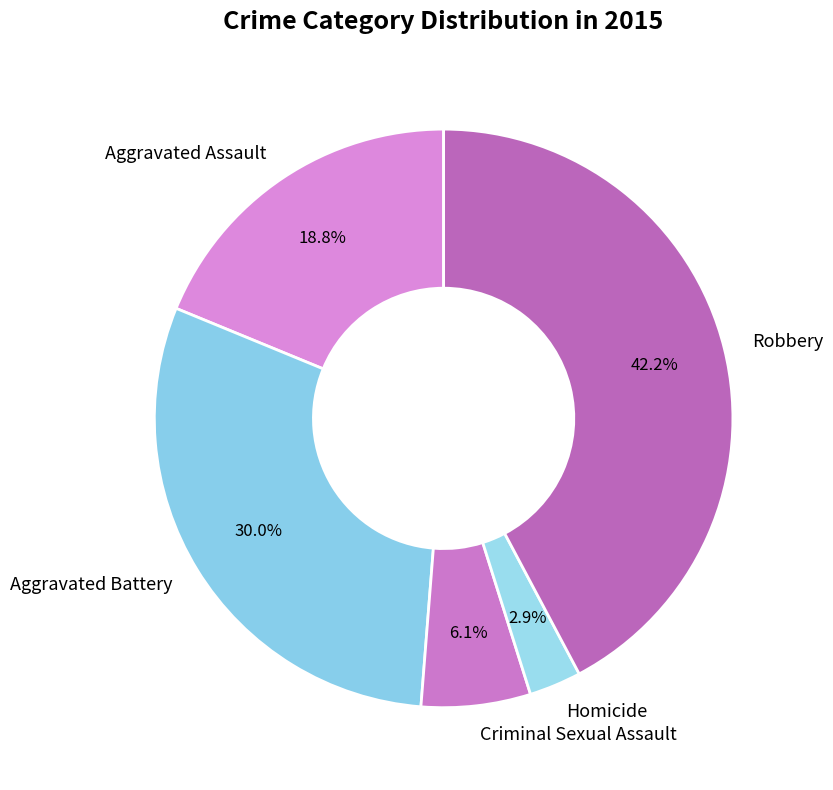

Between Aggravated Battery and Criminal Sexual Assault, which is larger?

Aggravated Battery